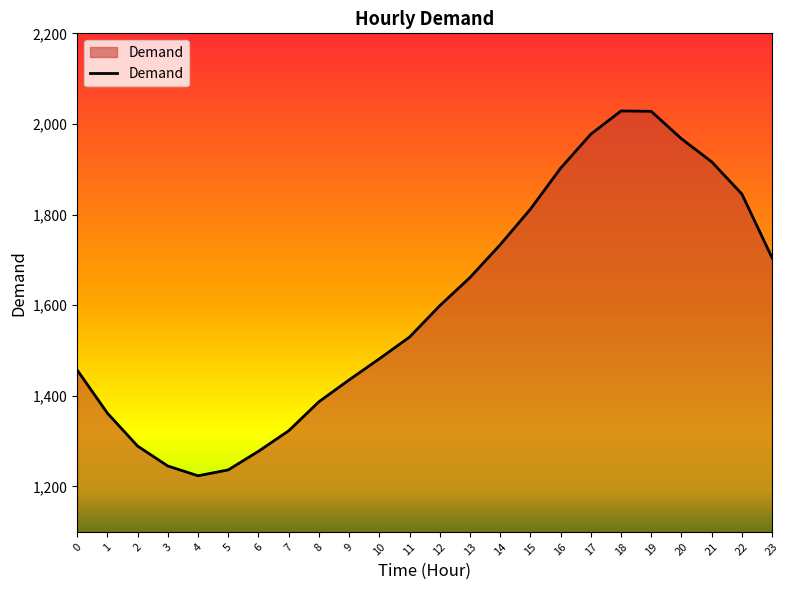

What is the greatest value displayed?

2028.7